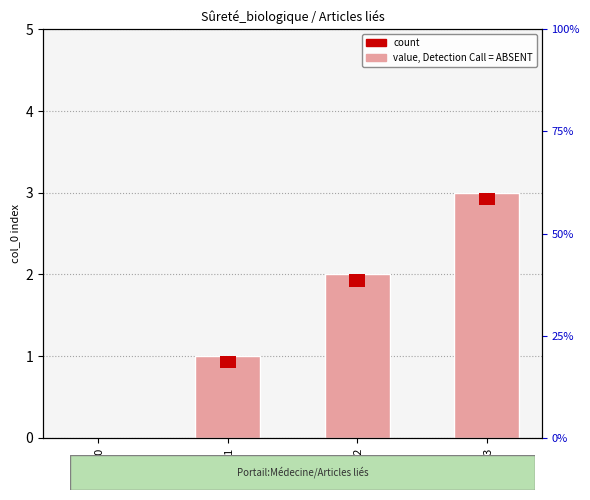

Count the number of categories in the chart.

4